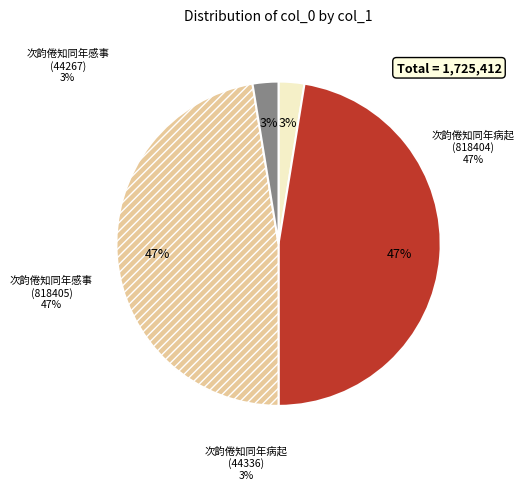

Between 次韵倦知同年病起 (44336) and 次韵倦知同年感事 (818405), which is larger?

次韵倦知同年感事 (818405)